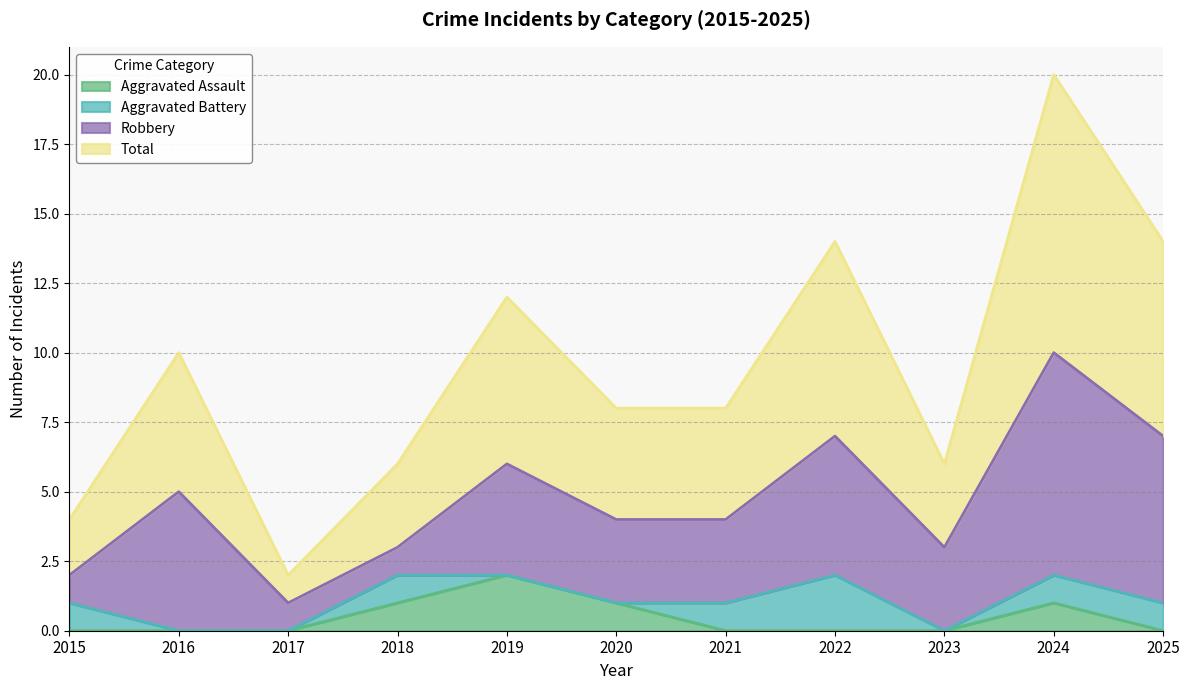

What is the average value of the Total series?

5